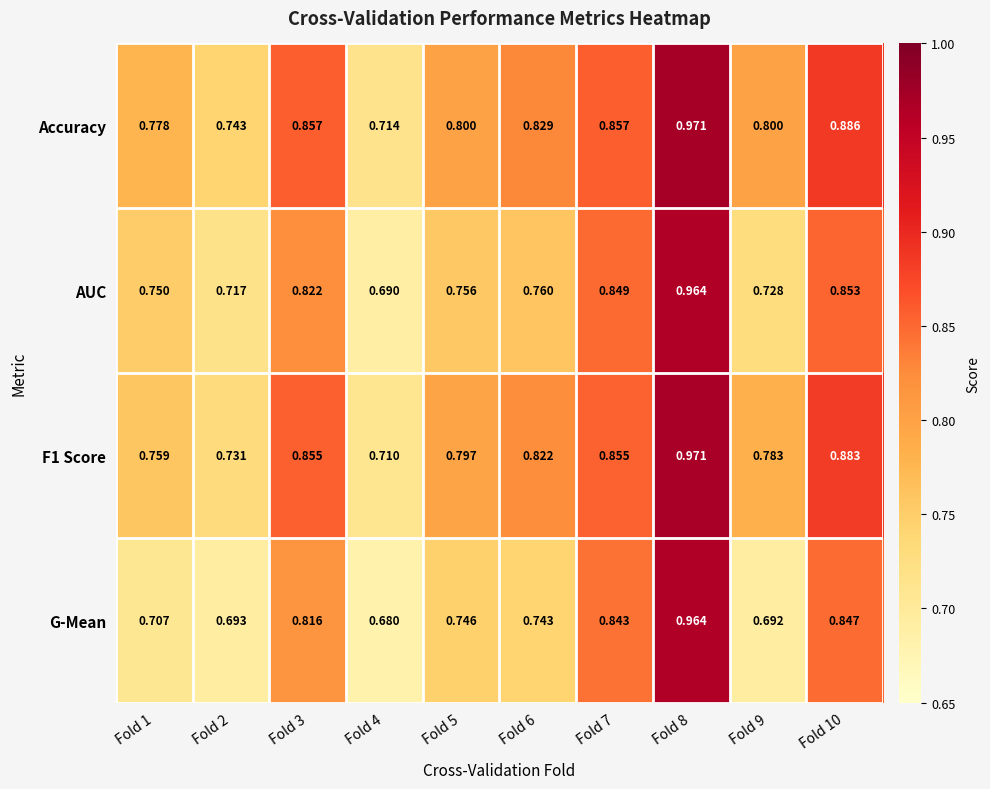

Which series has the largest total across all categories?

Accuracy